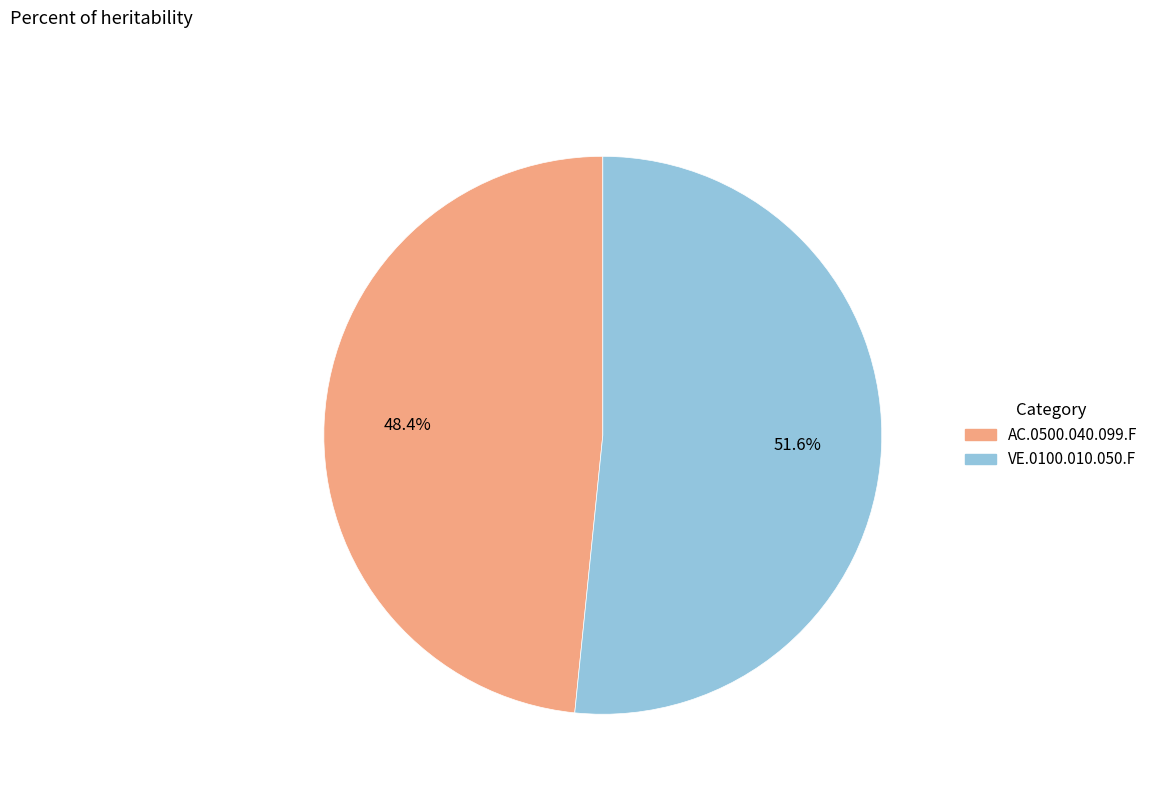

To the nearest percent, what is the average slice percentage?

50%